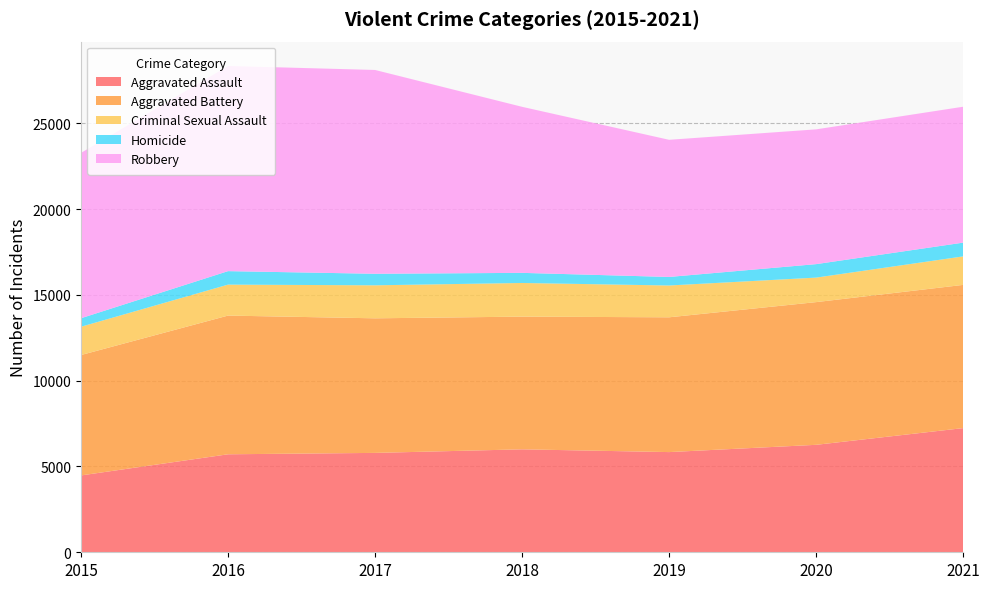

Reading left to right, list all the values displayed in this chart.

Aggravated Assault: 4480	5712	5793	6001	5840	6264	7238
Aggravated Battery: 7018	8085	7845	7735	7857	8318	8348
Criminal Sexual Assault: 1649	1805	1924	1962	1854	1429	1661
Homicide: 496	786	672	589	498	785	802
Robbery: 9638	11960	11880	9679	7994	7856	7922